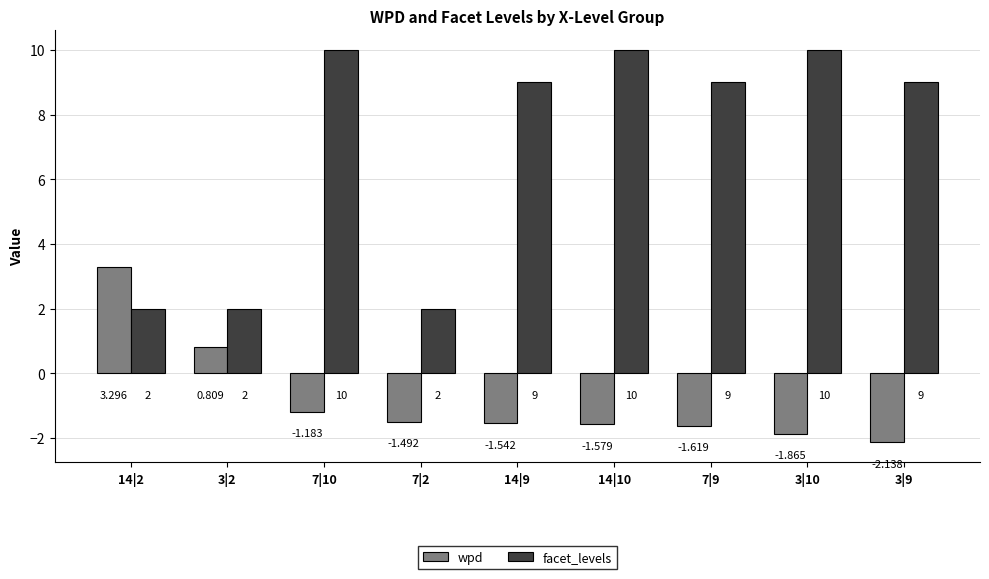

At 3|2, list the series in order from largest to smallest.

facet_levels, wpd